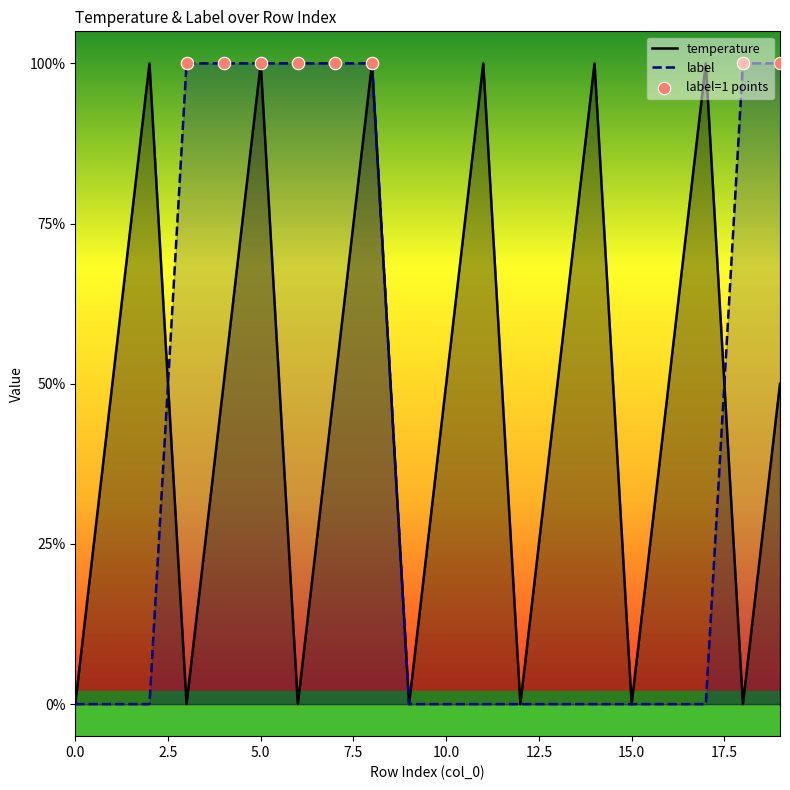

Which series has the largest Y range (max minus min)?

temperature